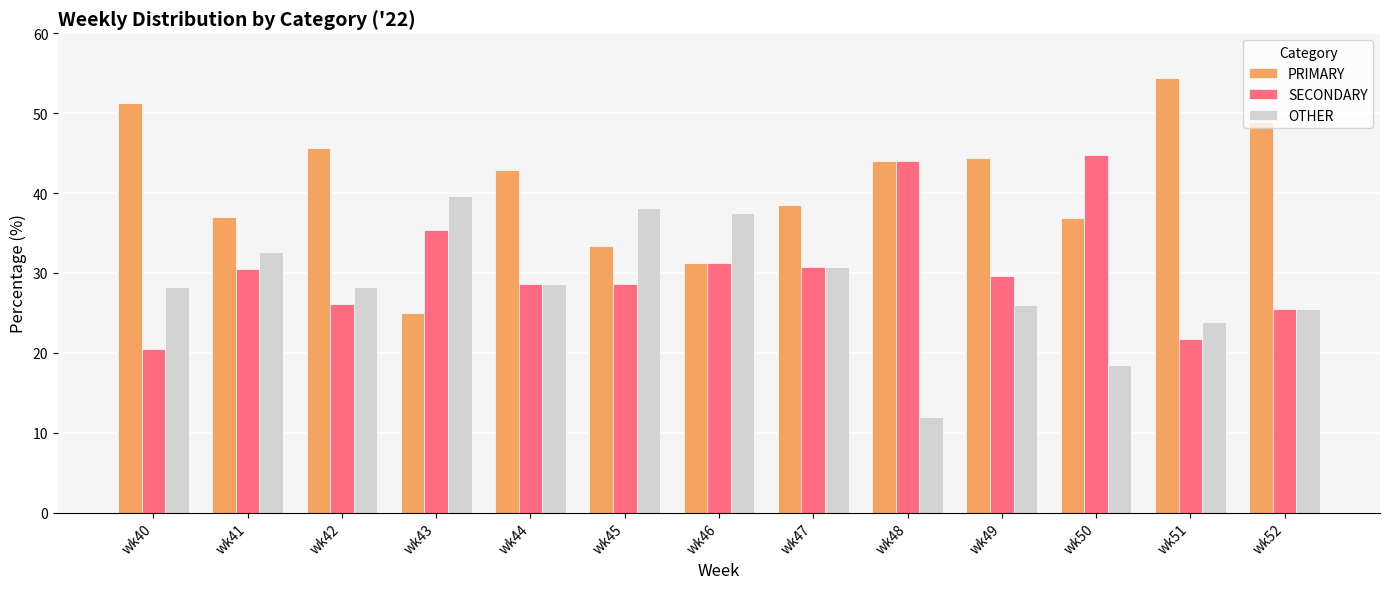

True or false: OTHER has a value of 9.8 at wk47.

False